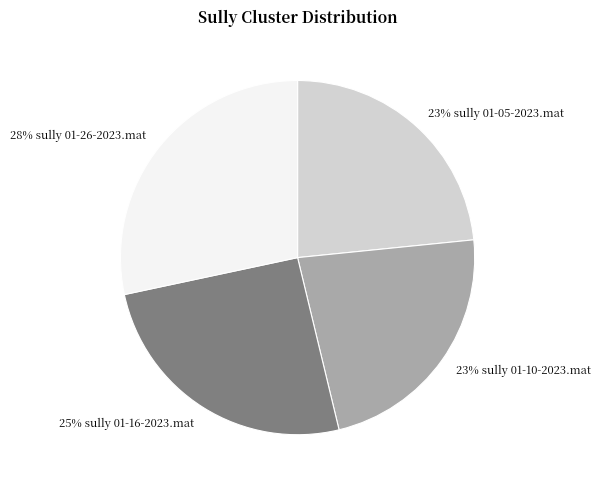

To the nearest percent, what is the average slice percentage?

25%